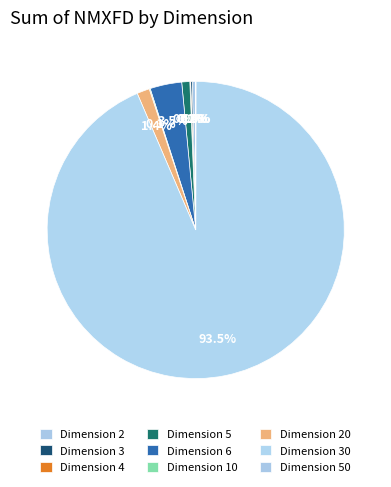

To the nearest percent, what is the average slice percentage?

11%